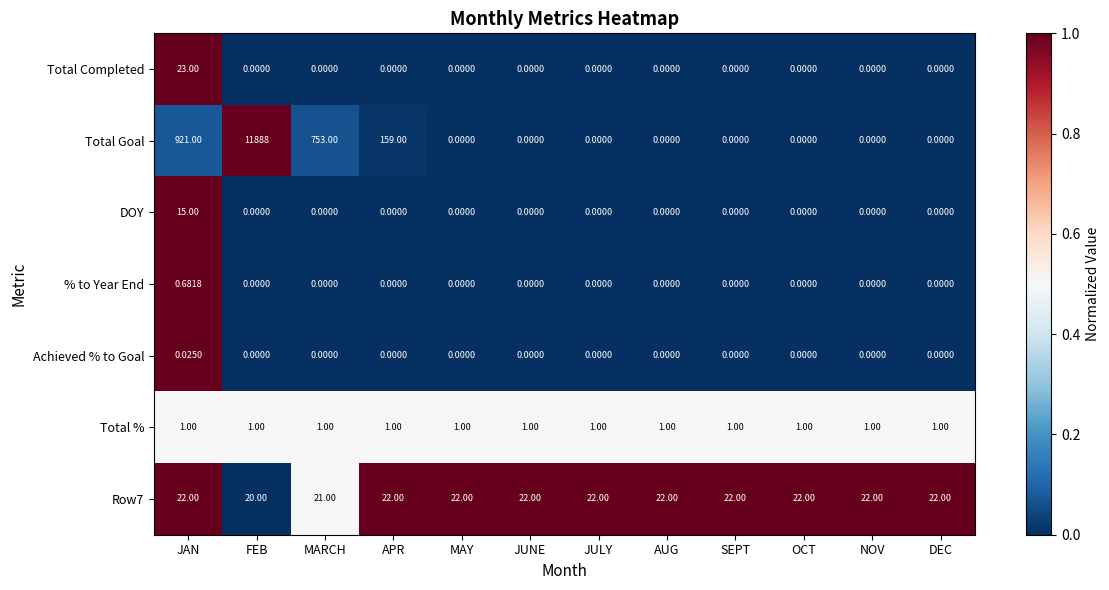

Which label corresponds to the largest value in the chart?

FEB